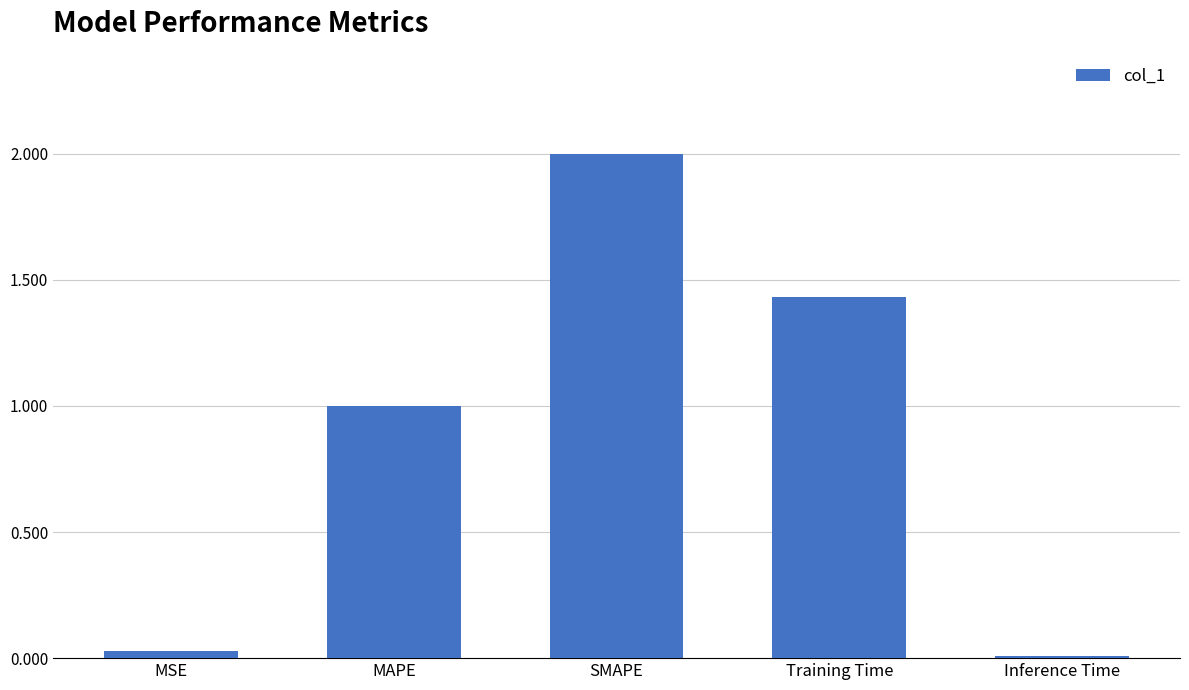

What is the label of the 3rd bar from the left?

SMAPE